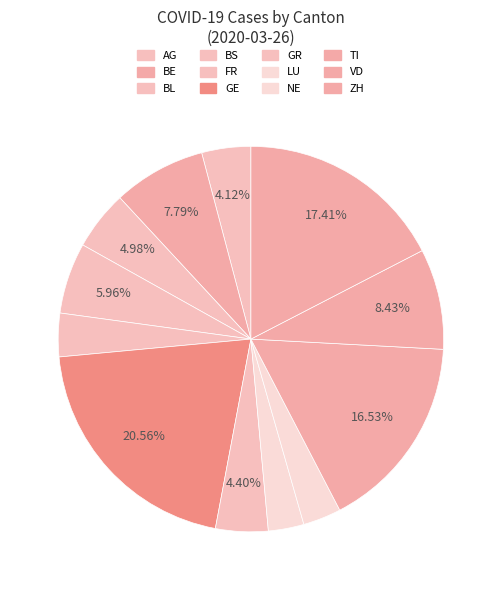

What is the largest slice in the pie chart?

GE